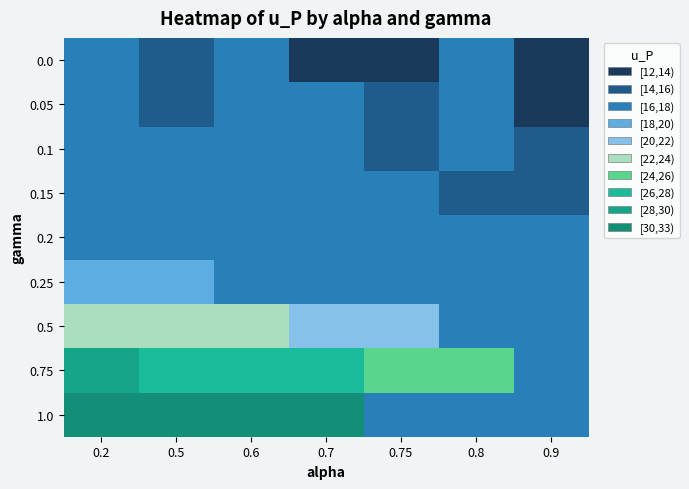

Reading left to right, extract all data points from this chart.

0.0: 0.2=16.1	0.5=14.7	0.6=17.7	0.7=13.8	0.75=13.6	0.8=17.7	0.9=12.9
0.05: 0.2=16.9	0.5=15.5	0.6=17.7	0.7=17.7	0.75=14.4	0.8=17.7	0.9=13.7
0.1: 0.2=17.5	0.5=16.4	0.6=17.7	0.7=17.1	0.75=15.2	0.8=17.7	0.9=14.5
0.15: 0.2=17.5	0.5=17.5	0.6=16.7	0.7=17.7	0.75=16.0	0.8=15.8	0.9=15.3
0.2: 0.2=17.7	0.5=18.0	0.6=17.5	0.7=17.1	0.75=16.8	0.8=17.7	0.9=17.7
0.25: 0.2=18.8	0.5=18.8	0.6=17.7	0.7=17.9	0.75=17.7	0.8=17.4	0.9=17.7
0.5: 0.2=22.9	0.5=22.9	0.6=22.4	0.7=22.0	0.75=21.7	0.8=17.7	0.9=17.7
0.75: 0.2=28.3	0.5=27.0	0.6=26.5	0.7=26.1	0.75=25.8	0.8=25.6	0.9=17.7
1.0: 0.2=32.4	0.5=31.0	0.6=30.6	0.7=30.1	0.75=17.7	0.8=17.7	0.9=17.7